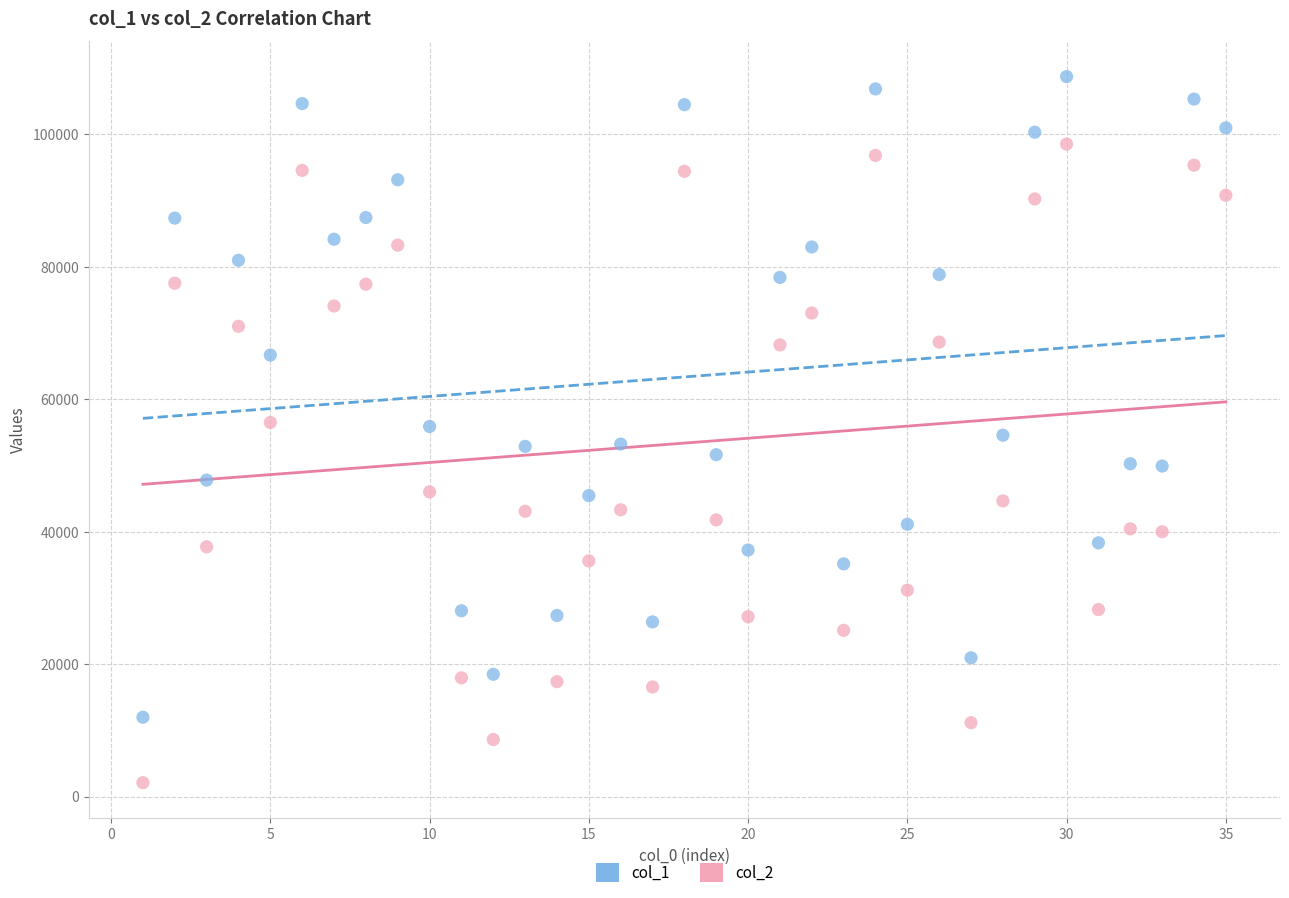

Which series reaches the minimum Y coordinate?

col_2